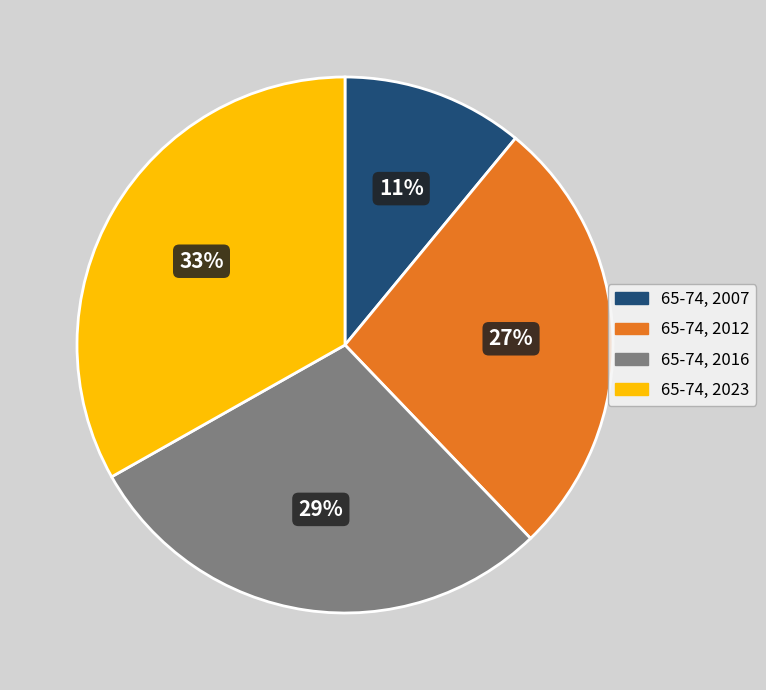

Count the number of slices in the pie.

4